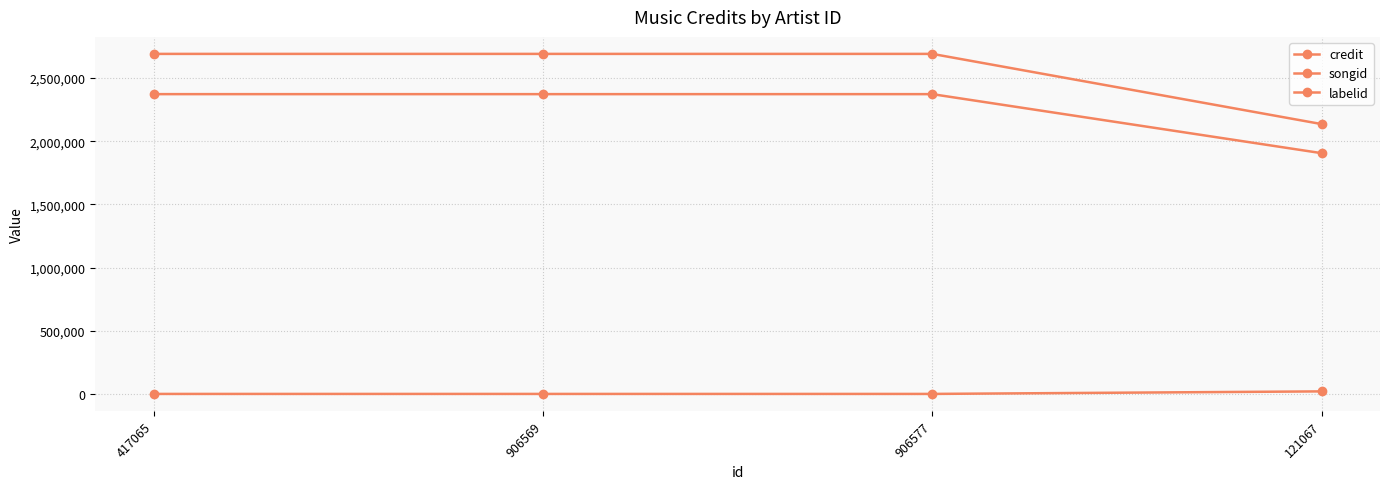

What is the value of the labelid point at the 4th from the left?

20708